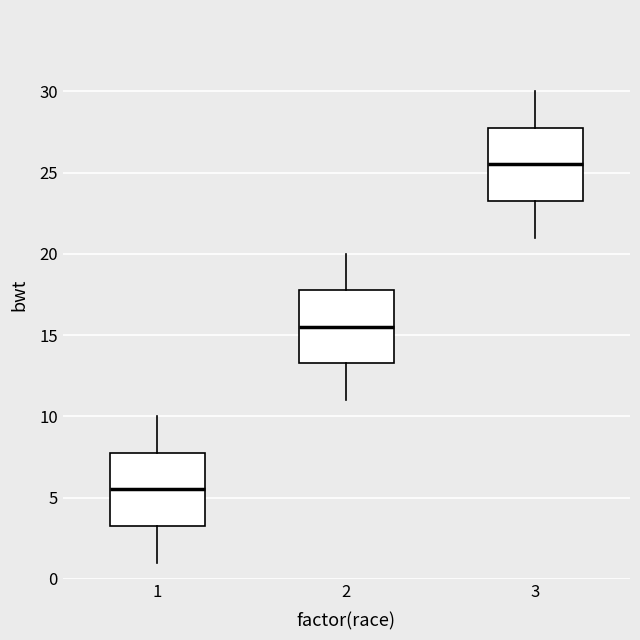

Reading left to right, transcribe this box plot: for each box, give where its median line is, the range the box spans, and where its two whiskers end, as read against the y-axis. The values are not printed on the chart, so give them approximately, as read against the axis.

1: median 5.5, box 3.5 to 8.0, whiskers 1.0 to 10.0
2: median 15.5, box 13.5 to 18.0, whiskers 11.0 to 20.0
3: median 25.5, box 23.5 to 28.0, whiskers 21.0 to 30.0